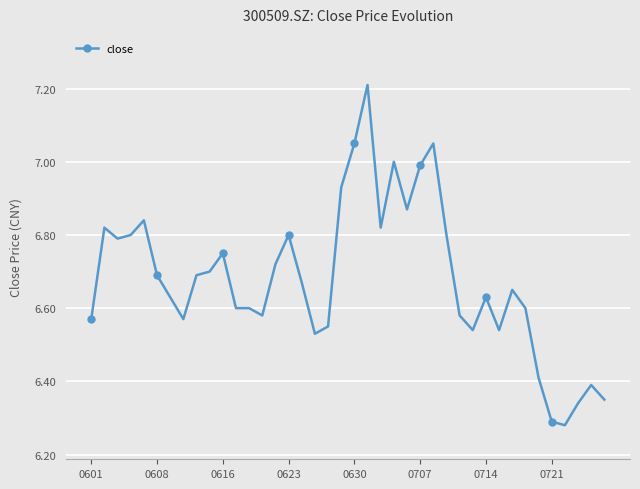

Is it true that the value at 19 is 6.9?

True